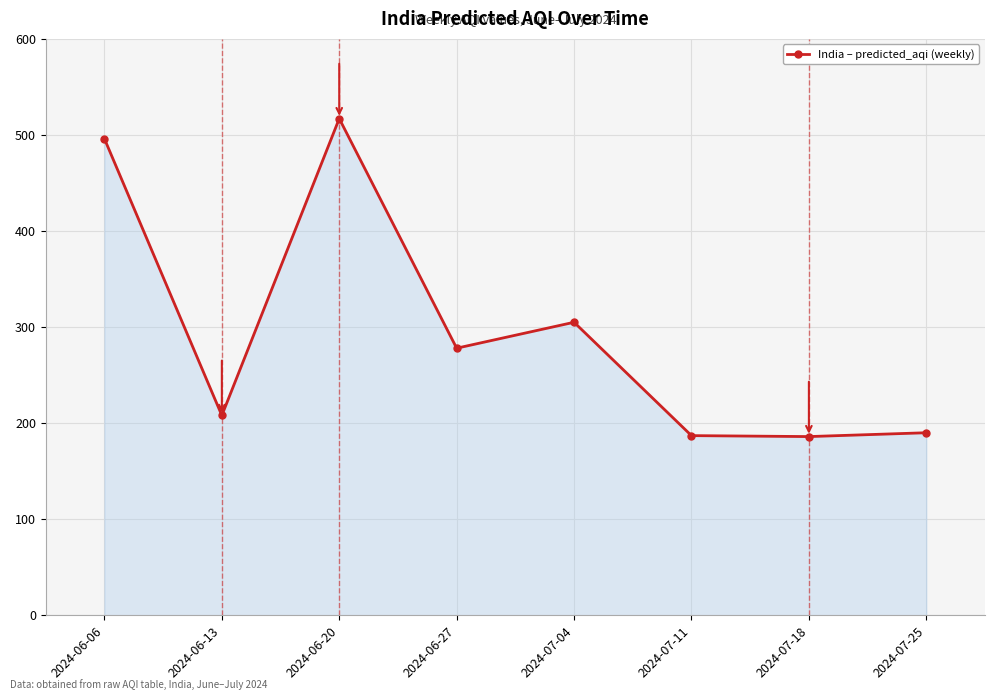

How many data points does each series have?

8